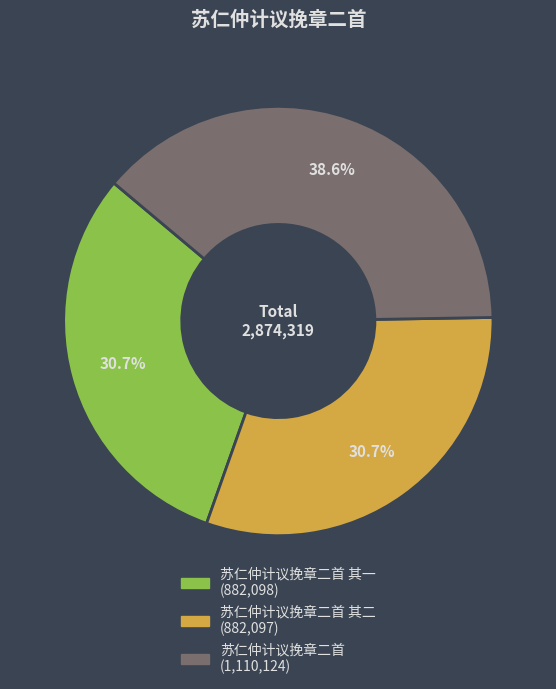

Does any single category account for the majority?

No